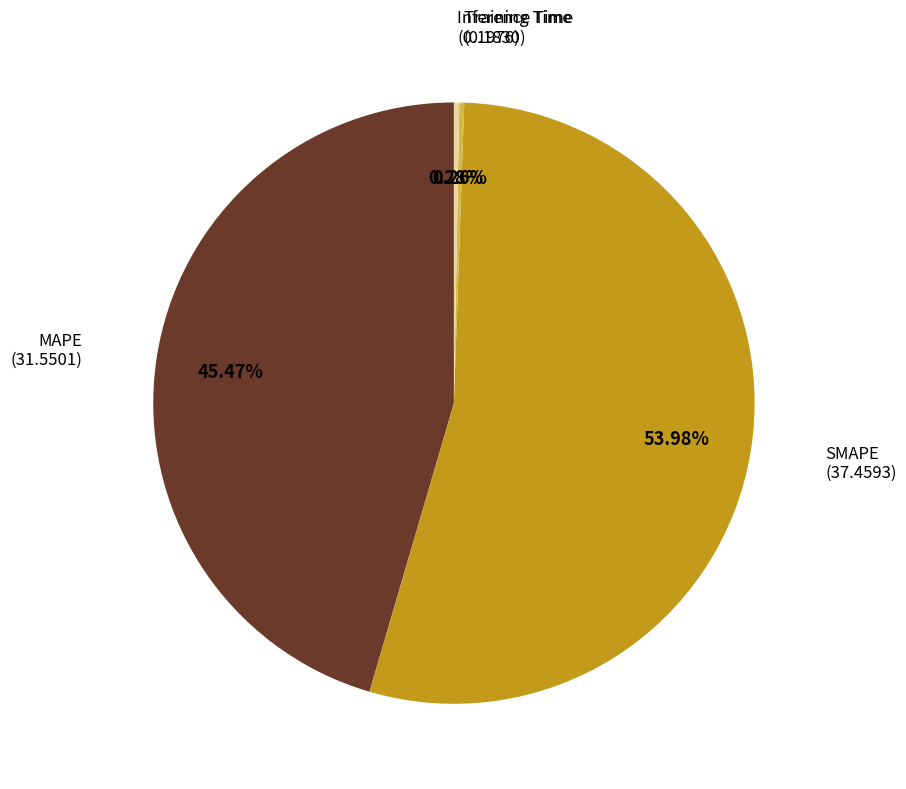

Does any single category account for the majority?

Yes